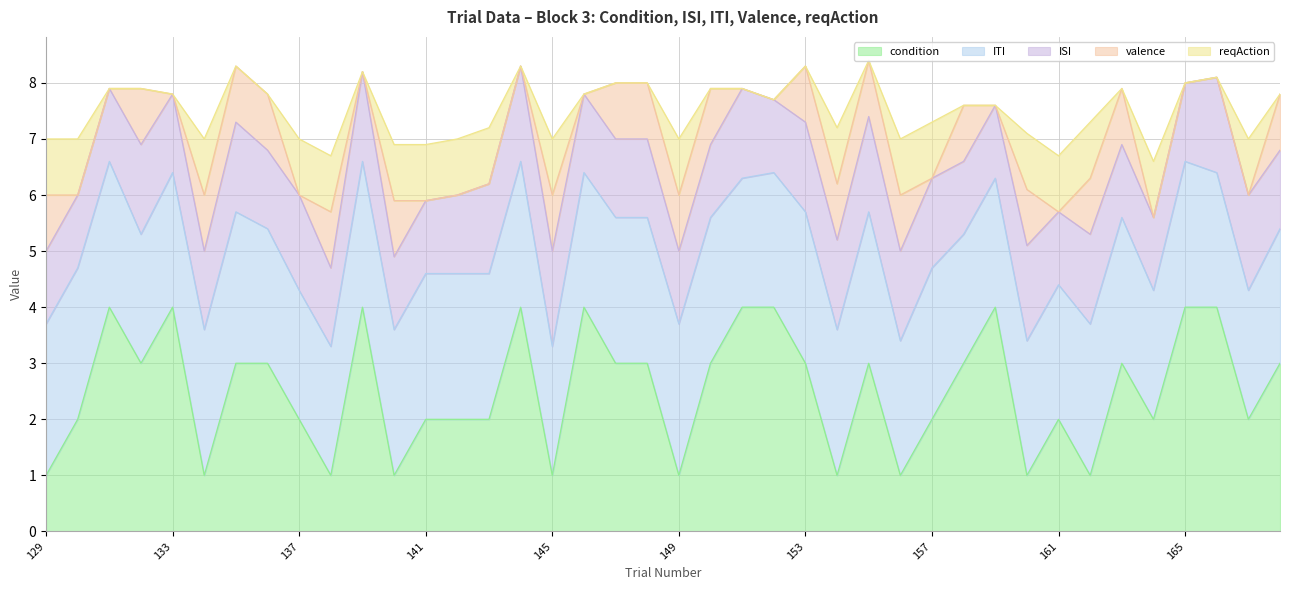

What is the difference between the maximum and minimum values in the reqAction series?

1.0